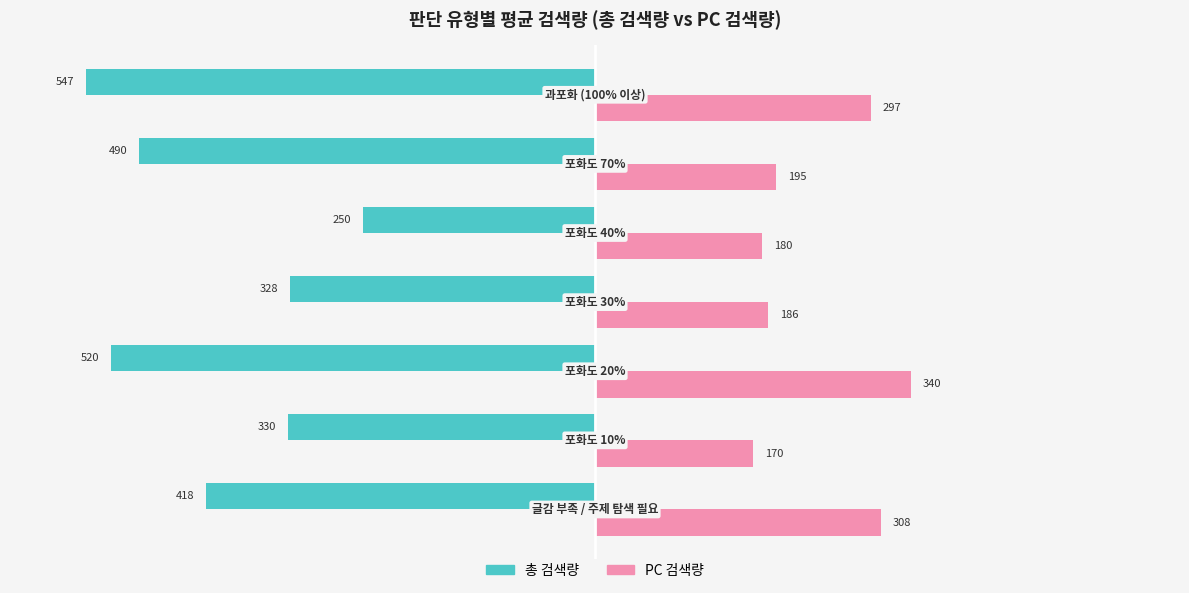

Which series has the largest range (max minus min)?

총 검색량